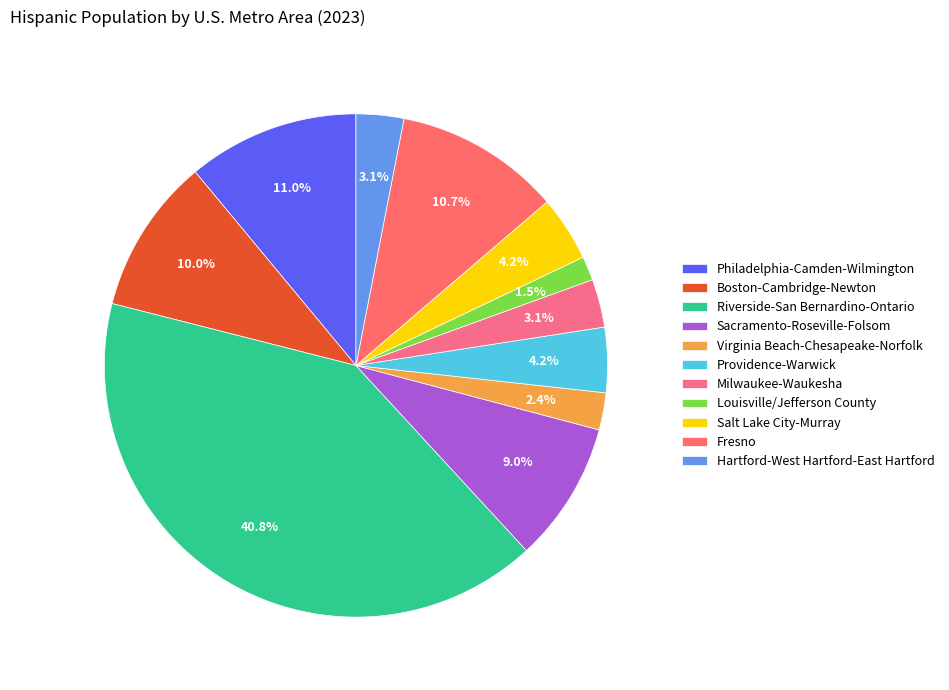

How many slices are in this pie chart?

11